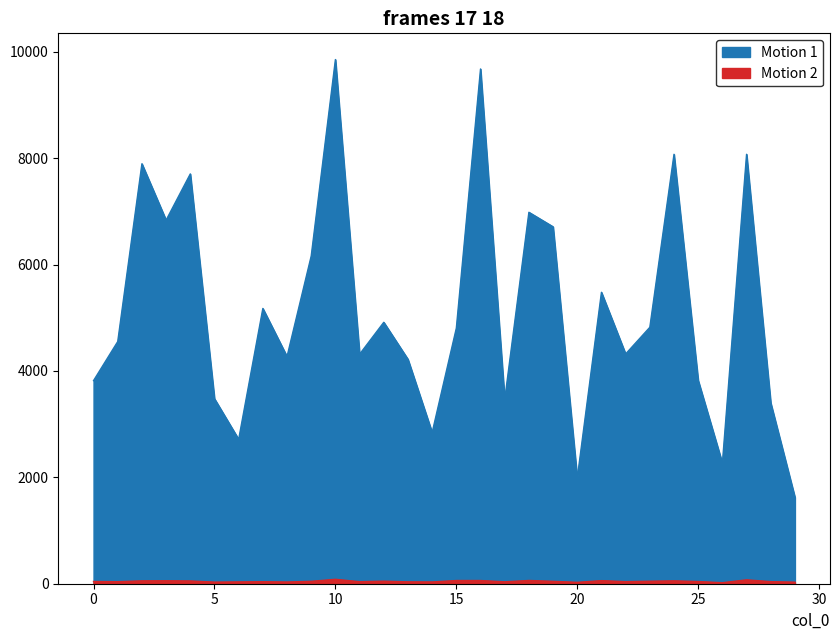

True or false: col_2 has more than 0 interior local peaks.

True